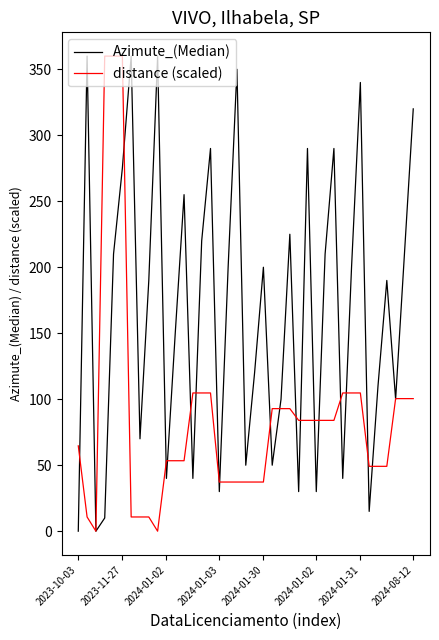

What is the maximum value for distance (scaled)?

360.0